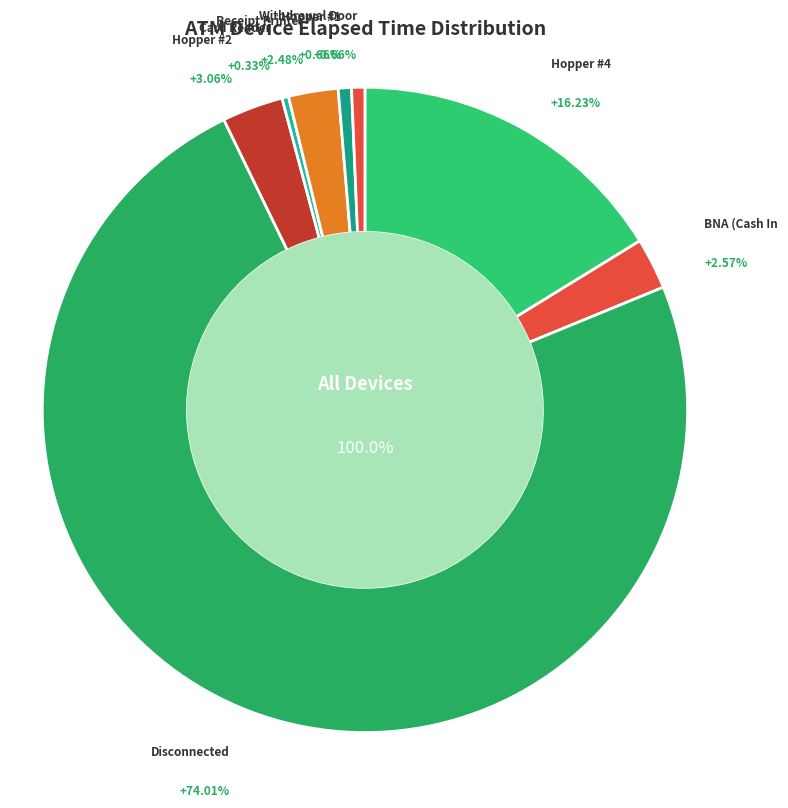

True or false: Hopper #4 accounts for 5% of the total.

False